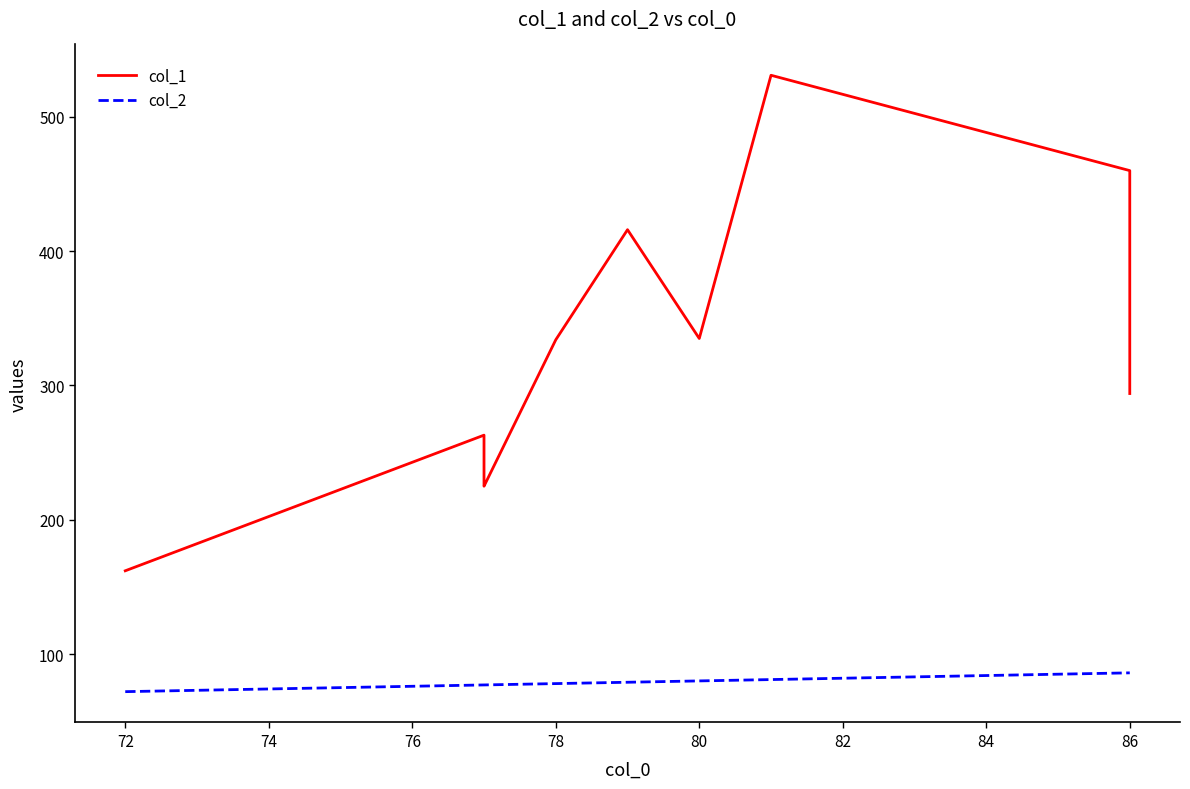

Does the chart have visible grid lines?

No